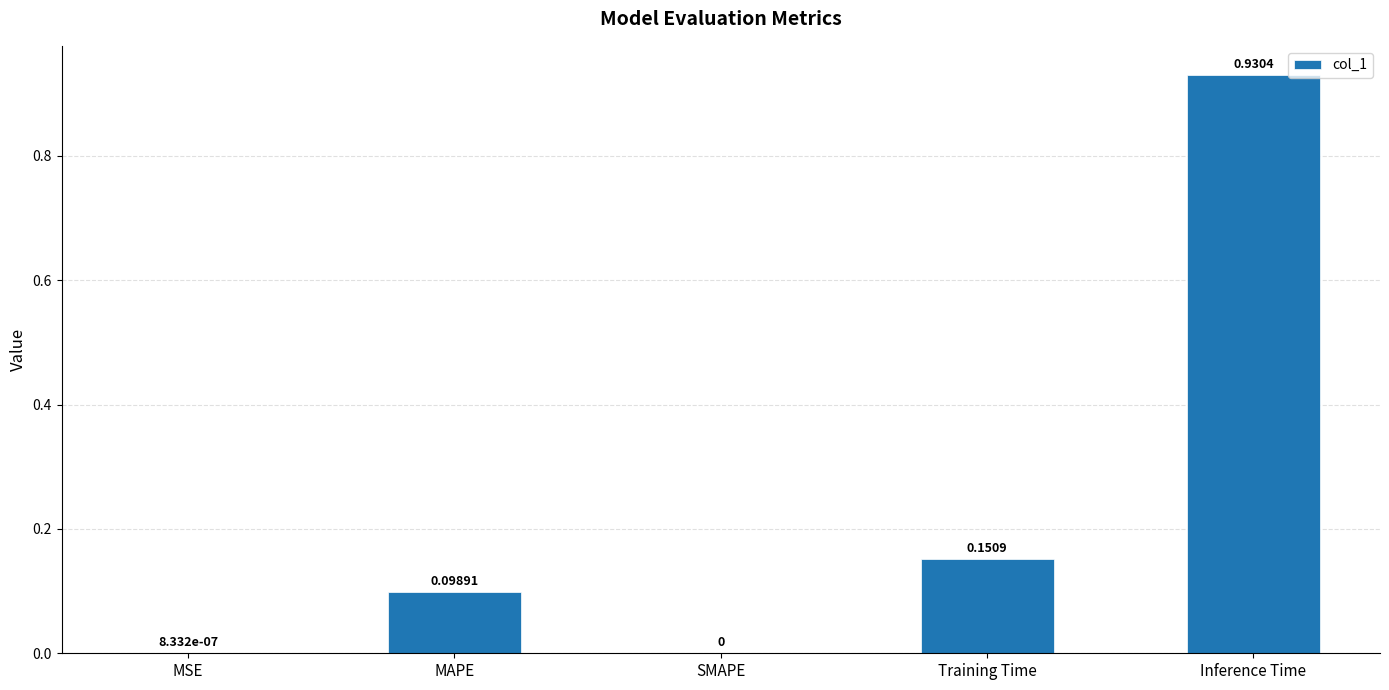

What is the change in value from SMAPE to Inference Time?

+0.9